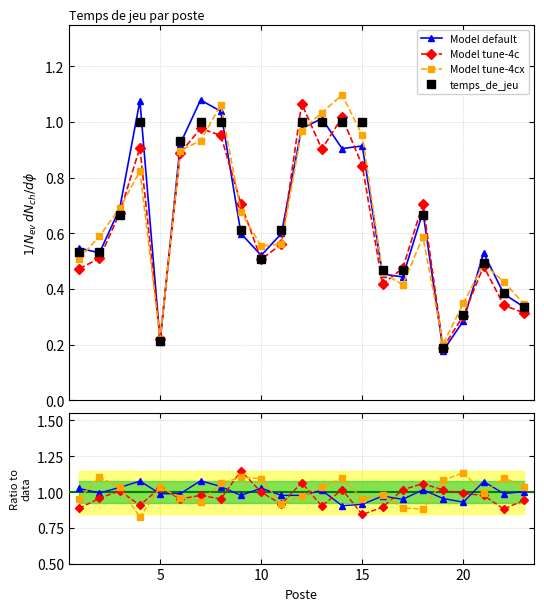

What is the change in value from 20 to 22?

+0.1